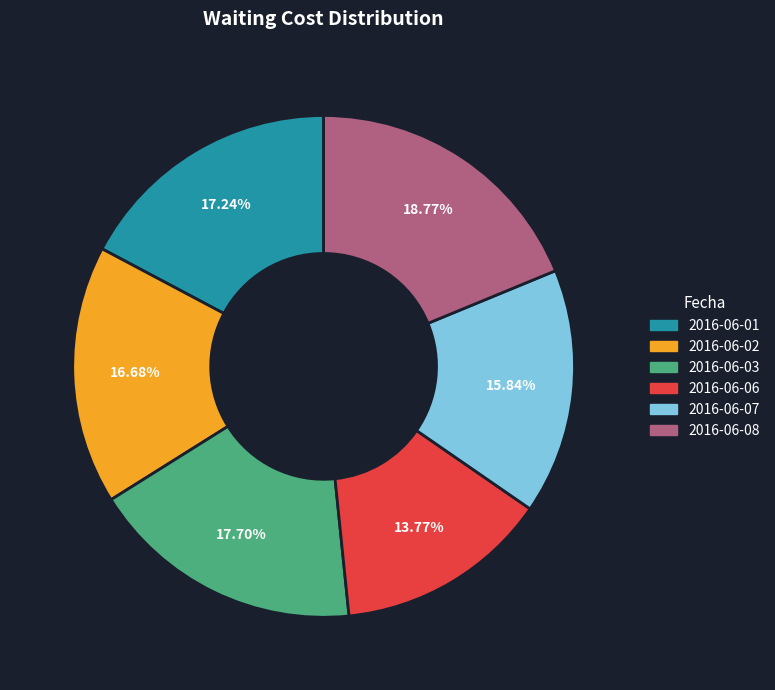

Is there any slice that represents more than half of the pie?

No